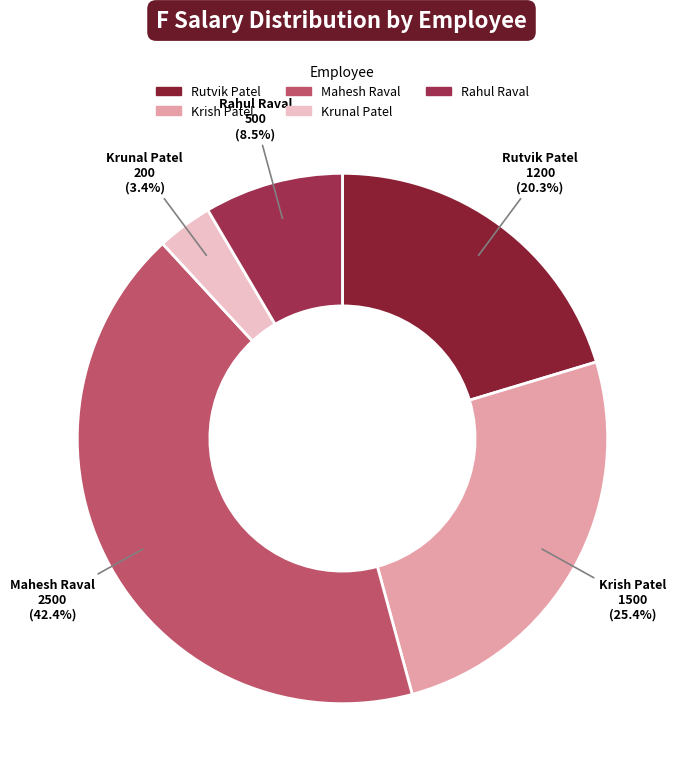

To the nearest percent, what is the average slice percentage?

20%